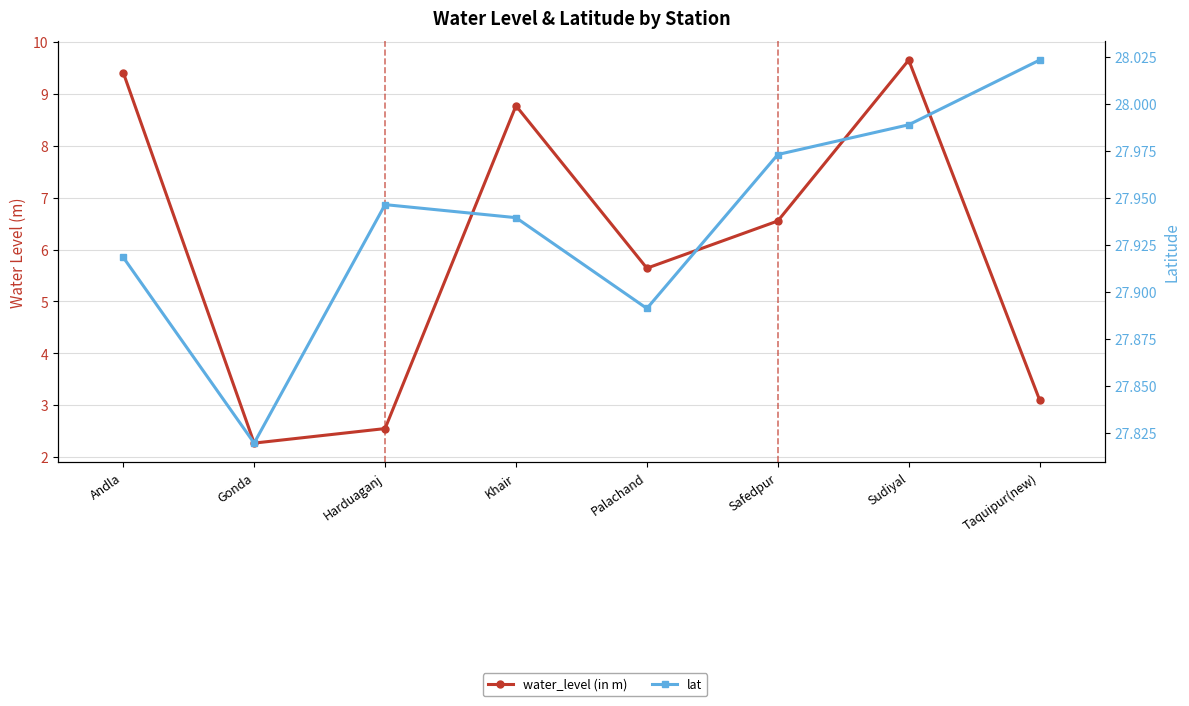

True or false: water_level (in m) and lat intersect in this chart.

False